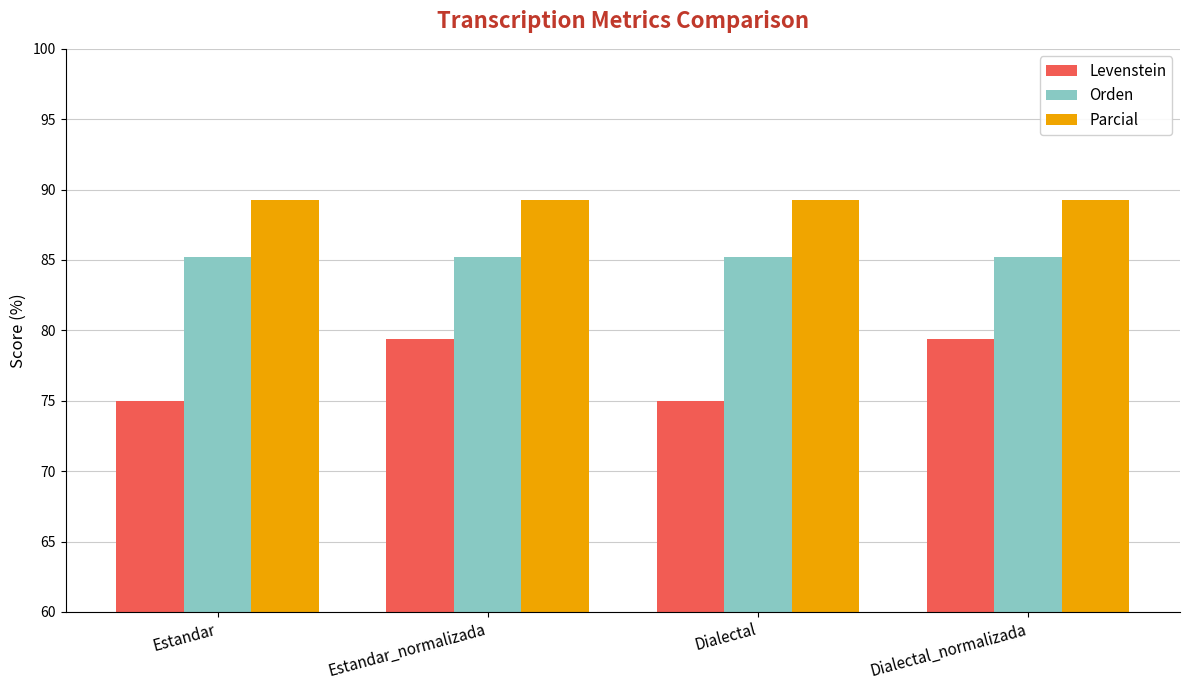

Which series has the widest spread of values?

Levenstein